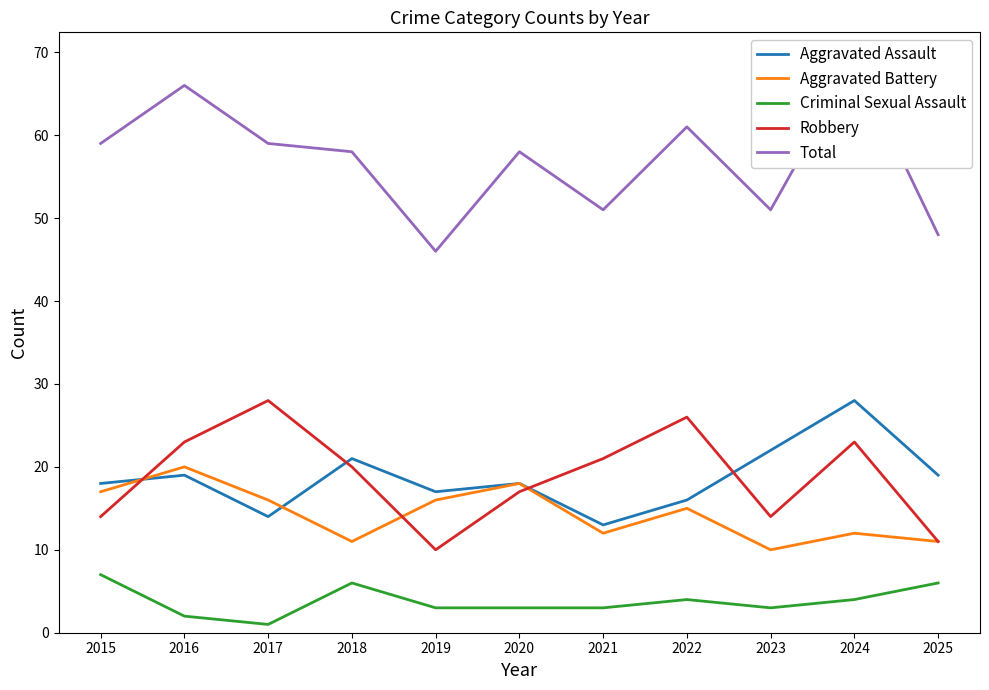

At 2020, list the series in order from smallest to largest.

Criminal Sexual Assault, Robbery, Aggravated Assault, Aggravated Battery, Total